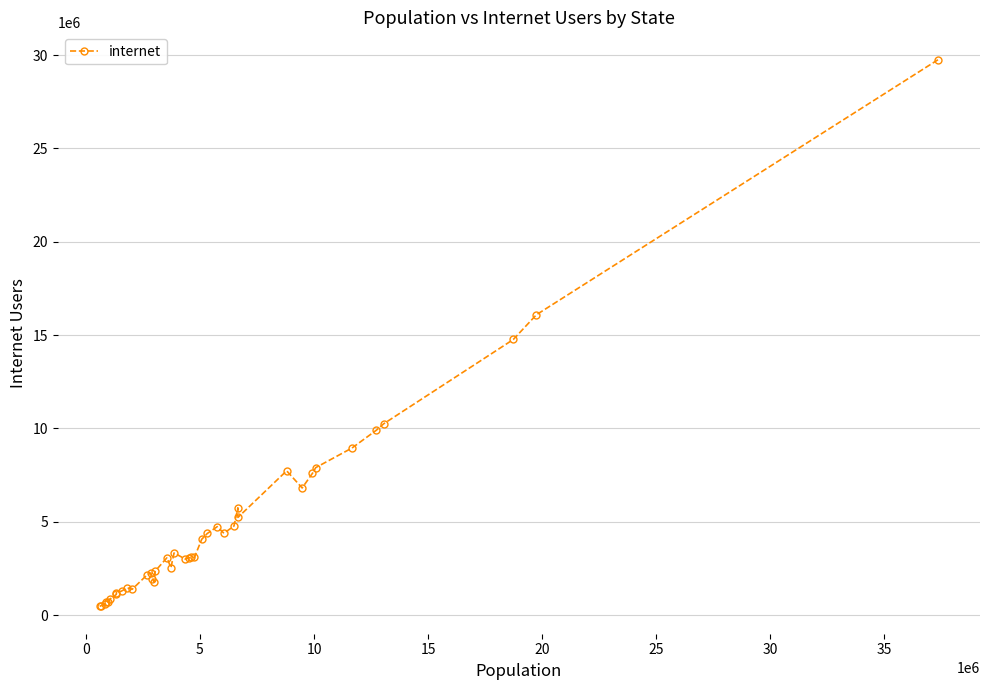

What is the value of the 39th point from the left?

16091772